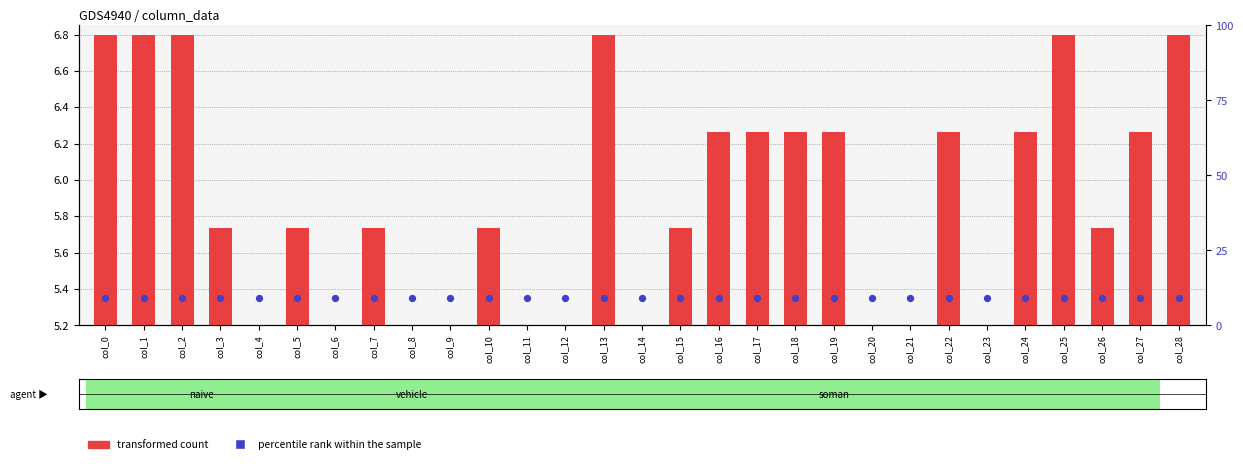

Is the value of percentile rank within the sample at col_19 greater than the value of transformed count at col_25?

Yes